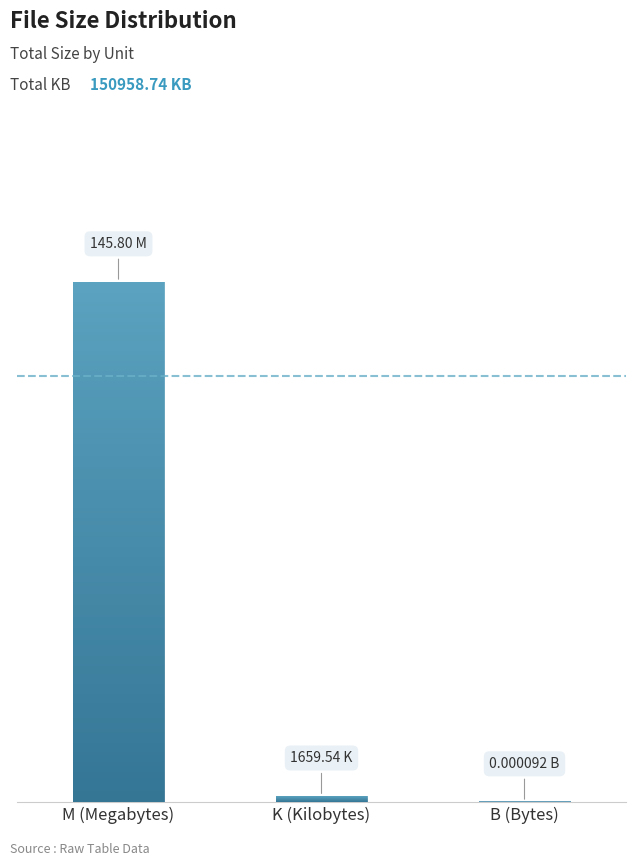

The value at K (Kilobytes) is 1659.5. True or false?

True